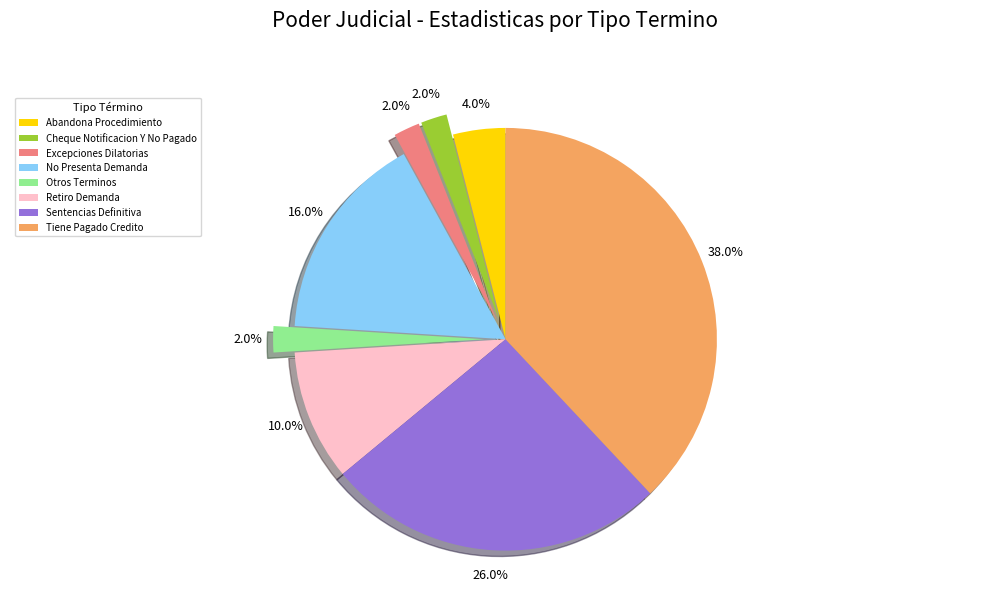

Does Cheque Notificacion Y No Pagado account for over 50% of the chart?

No